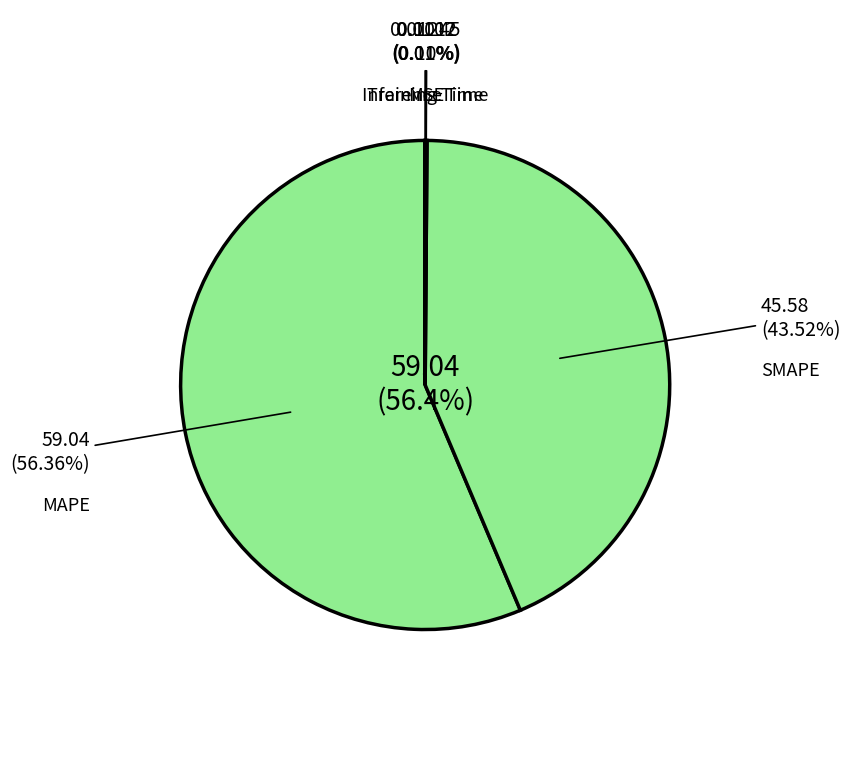

To the nearest percent, what is the difference between the largest and smallest slice percentages?

56%